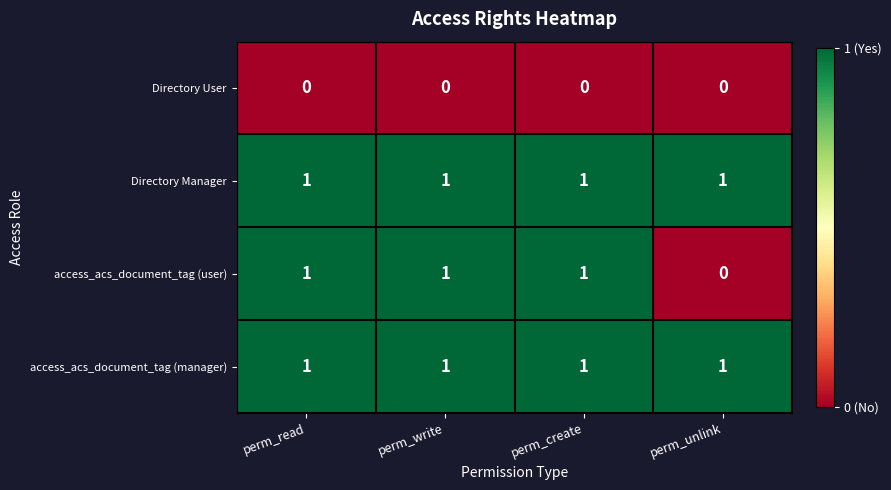

Which series changed the most between perm_read and perm_unlink?

access_acs_document_tag (user)